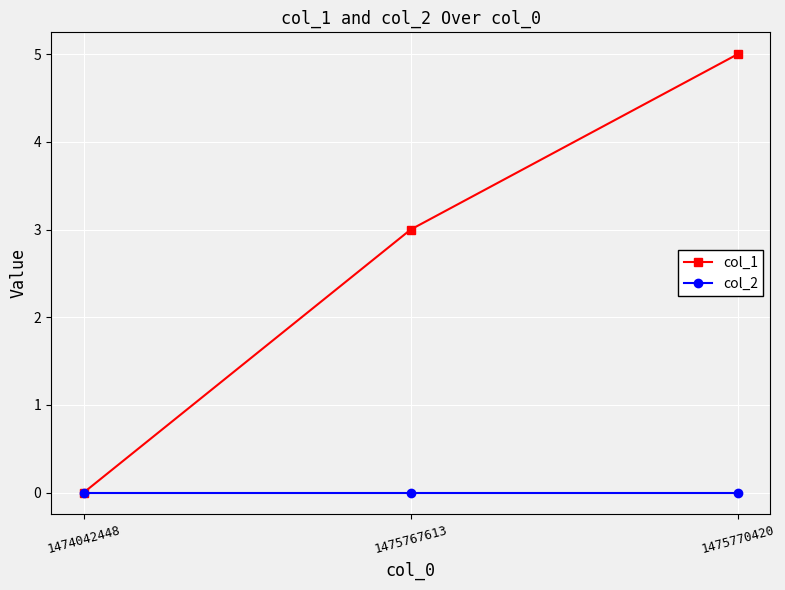

How many col_1 values are between 0 and 5?

3